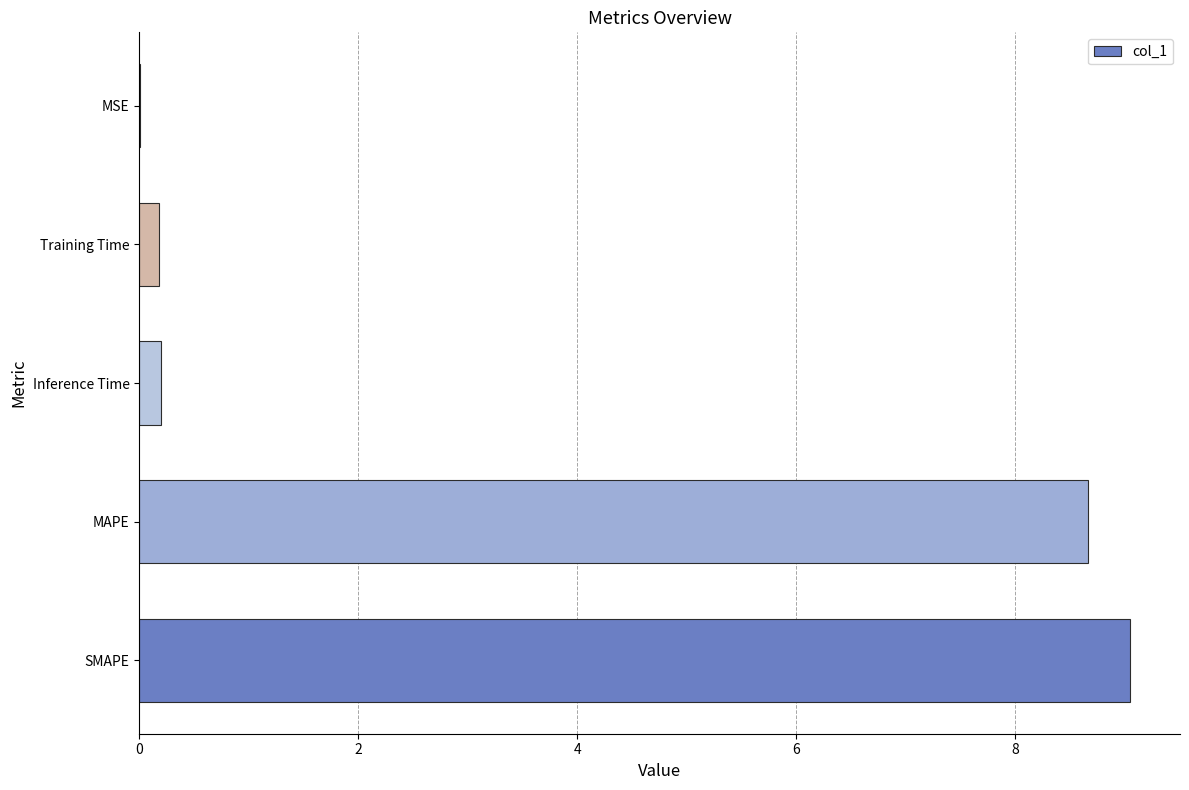

Is it true that the value at SMAPE is 4.0?

False